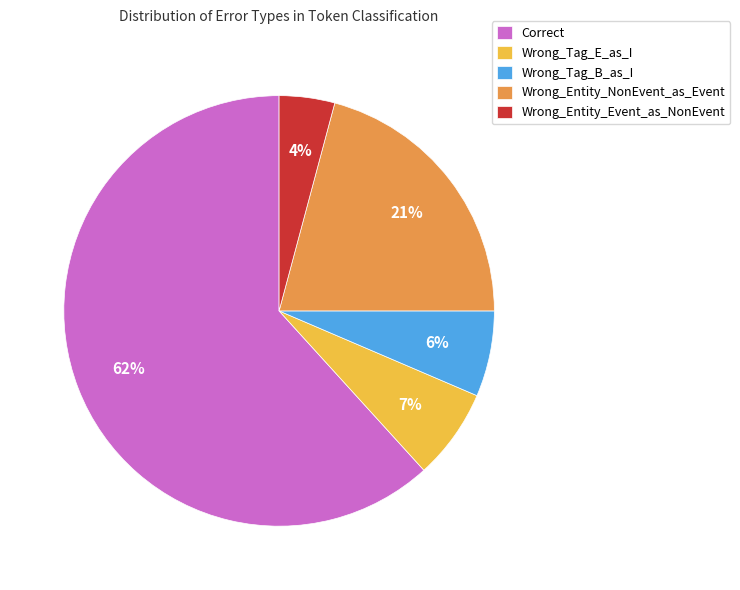

To the nearest percent, what is the difference between the largest and smallest slice percentages?

58%